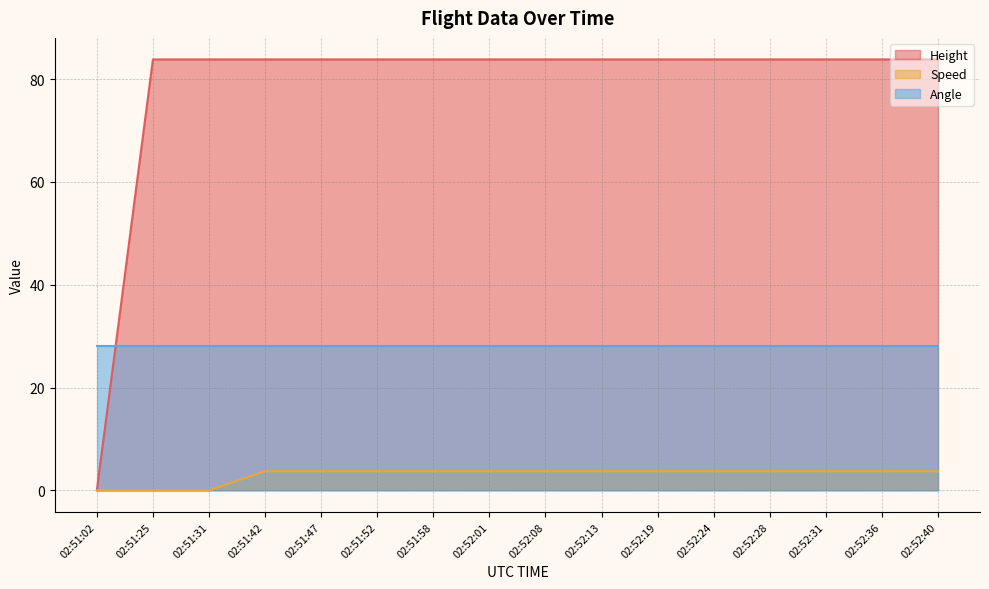

True or false: Speed has a value of 3.7 at 02:51:47.

True